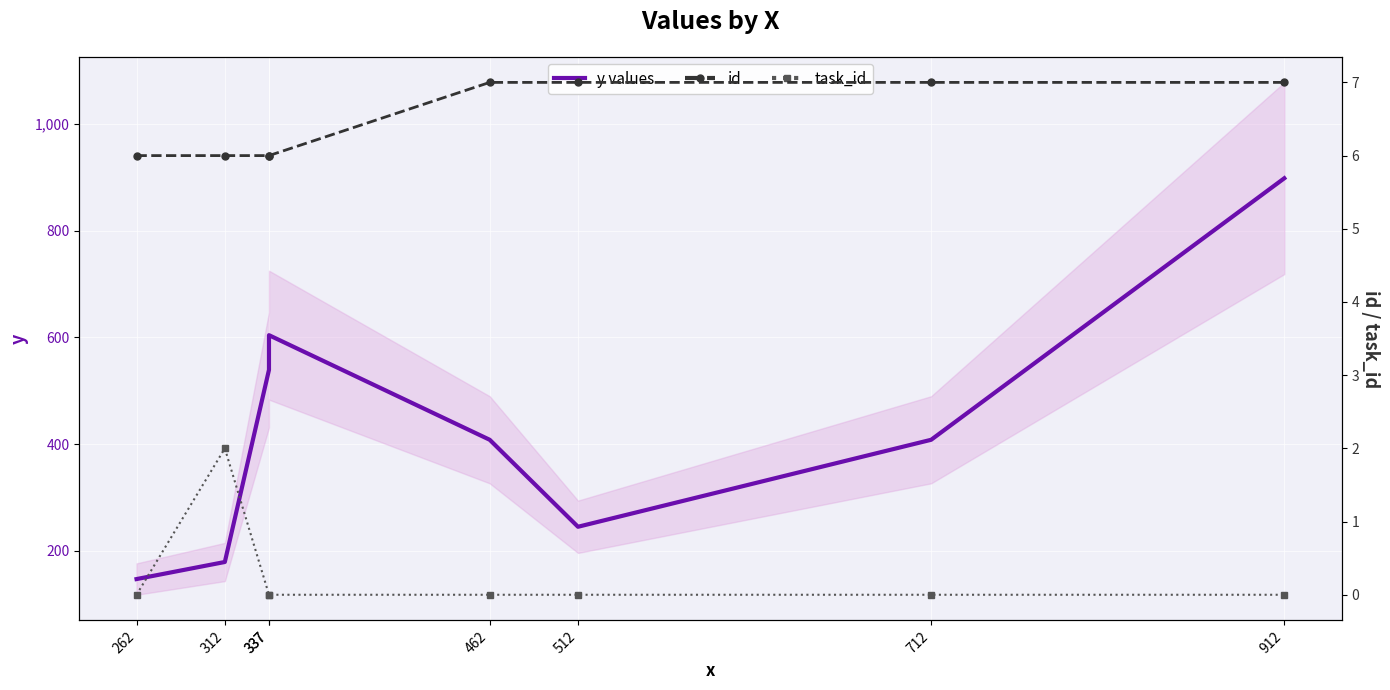

List the labels in order of y values value, largest first.

912, 337, 337, 462, 712, 512, 312, 262